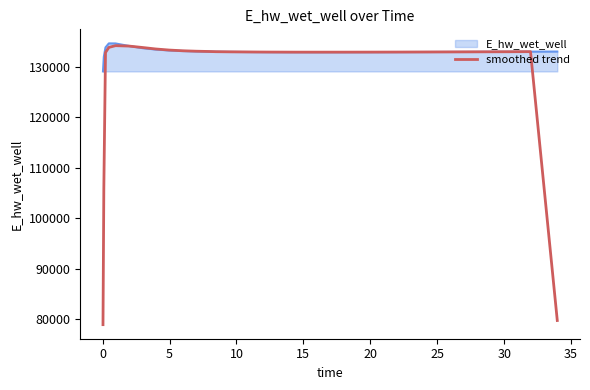

Which series has the largest range (max minus min)?

smoothed trend